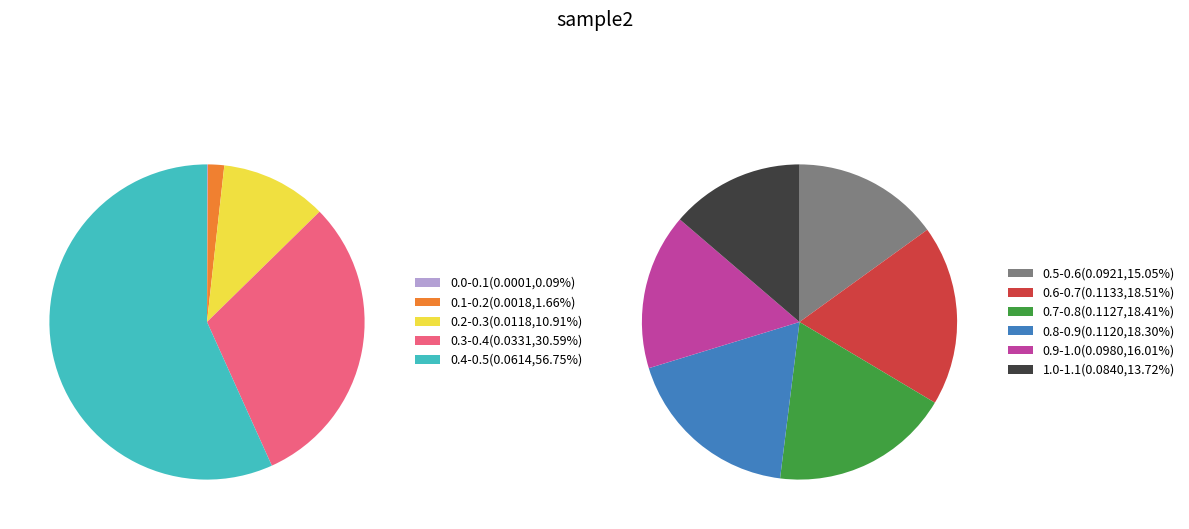

The 0.0-0.1 slice represents 0% of the pie. True or false?

True